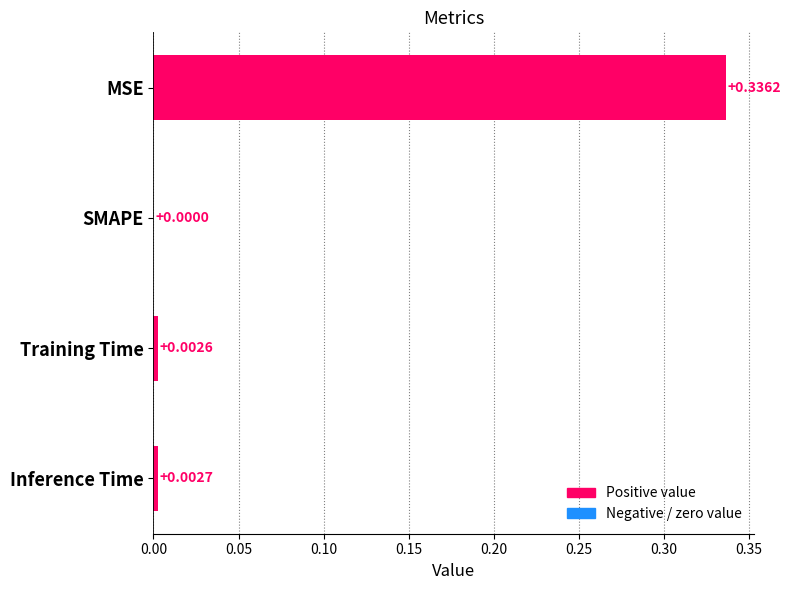

Where is the data nearest to the value 0?

SMAPE